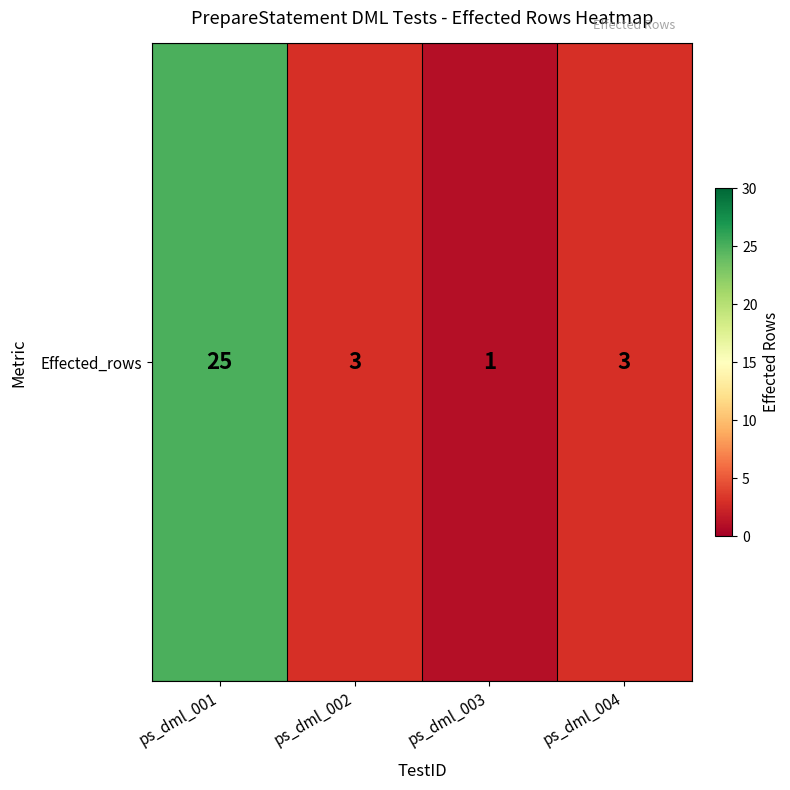

Reading left to right, list all the values displayed in this chart.

ps_dml_001=25	ps_dml_002=3	ps_dml_003=1	ps_dml_004=3